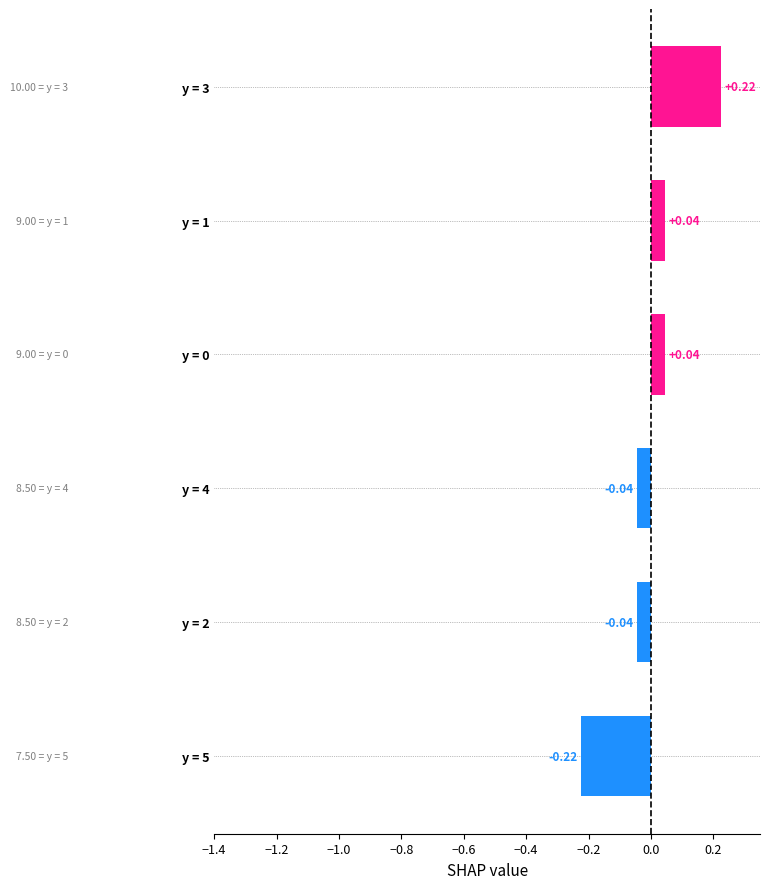

How many data points are above 0?

3